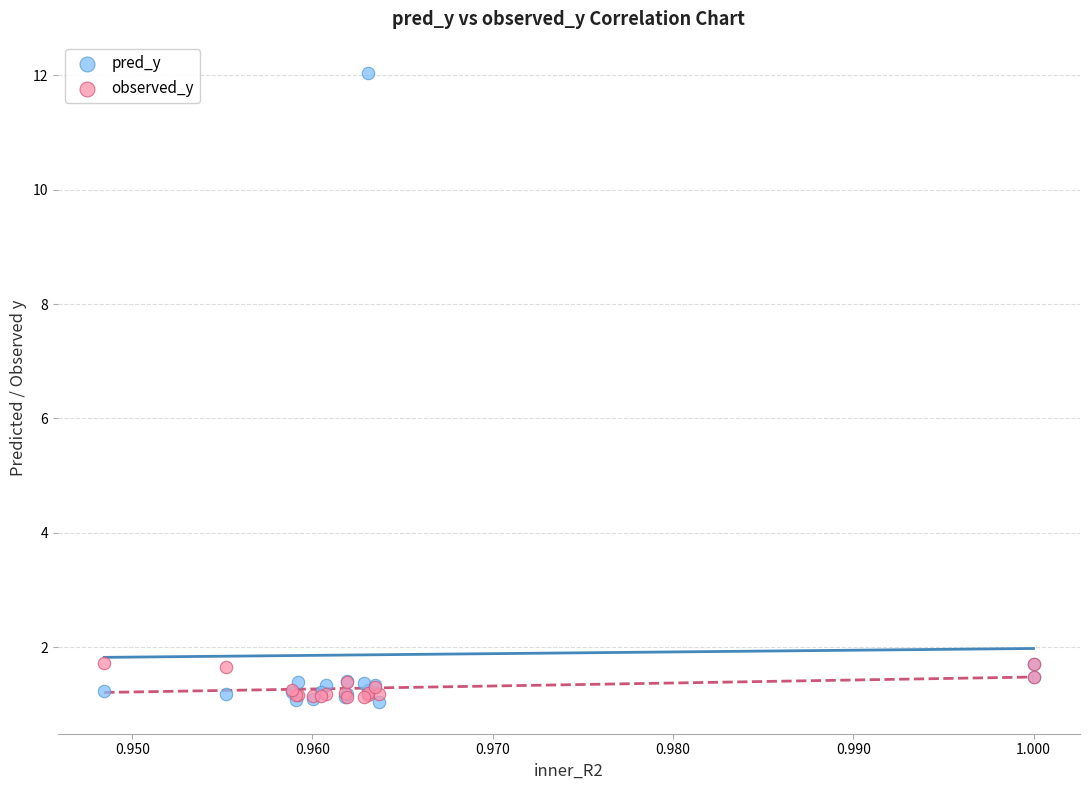

Which series has the widest spread of Y values?

pred_y